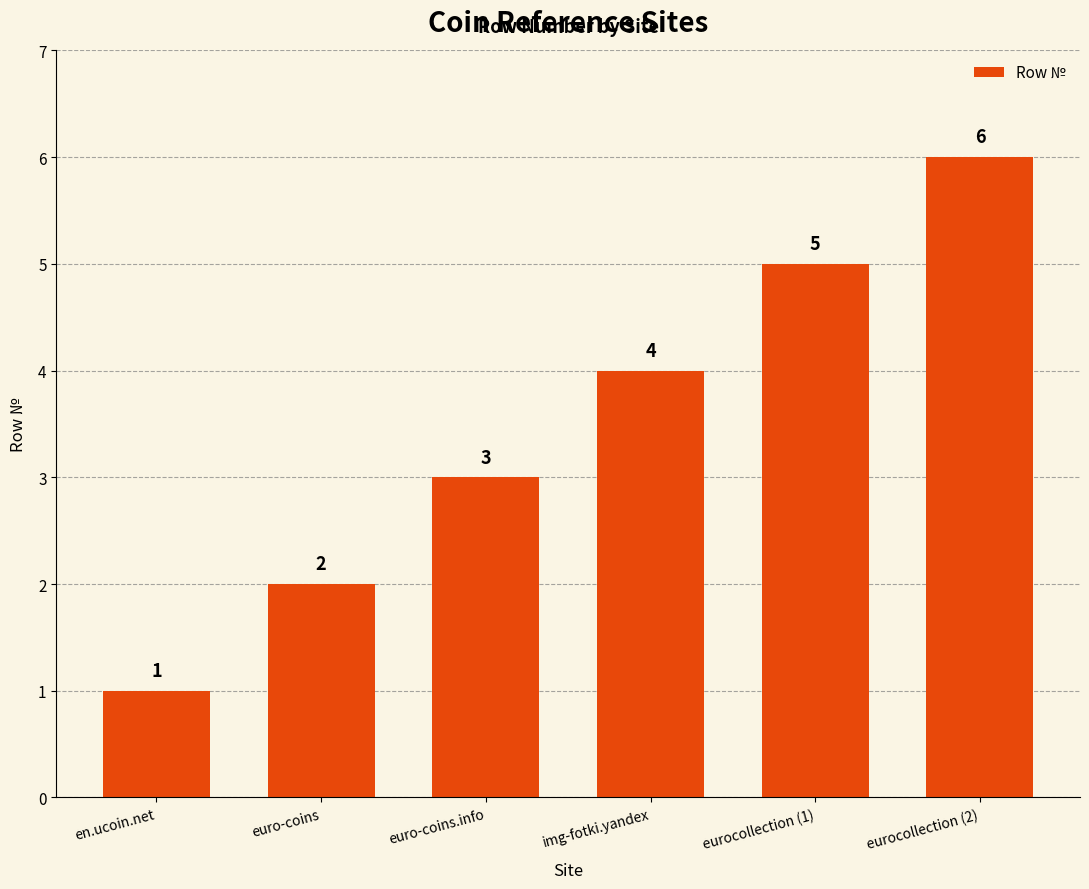

What is the average value?

4